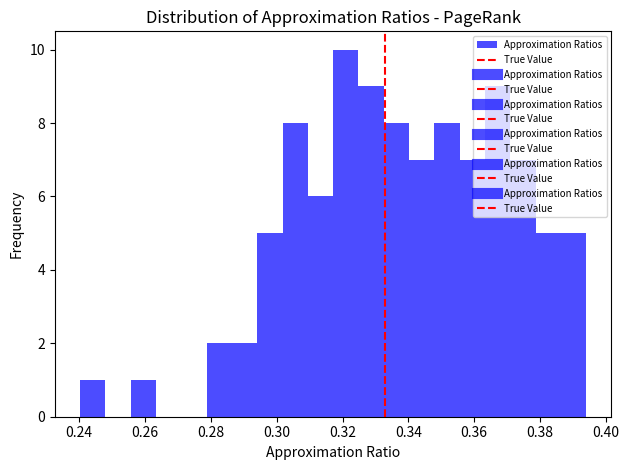

Around what value on the x-axis is the tallest bar? Give the approximate position of its centre, as read against the axis.

0.320